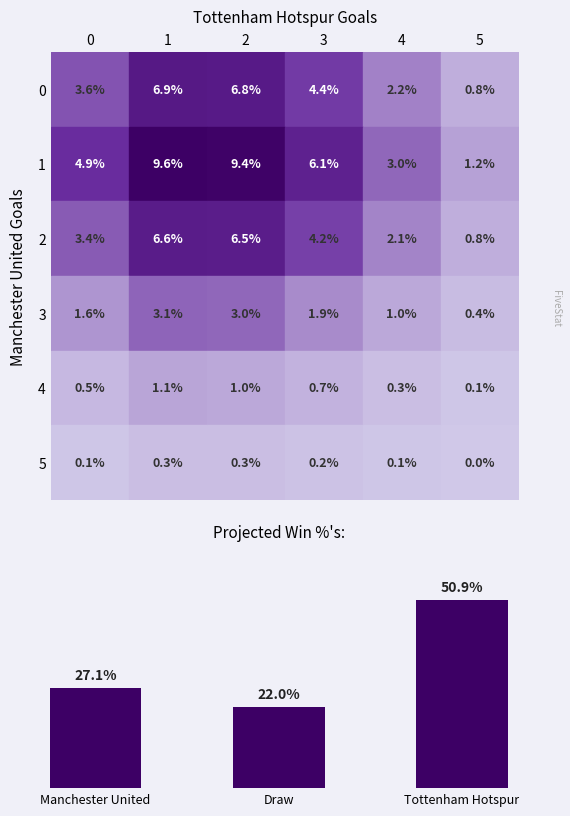

Rank the categories by value from highest to lowest.

Tottenham Hotspur, Manchester United, Draw